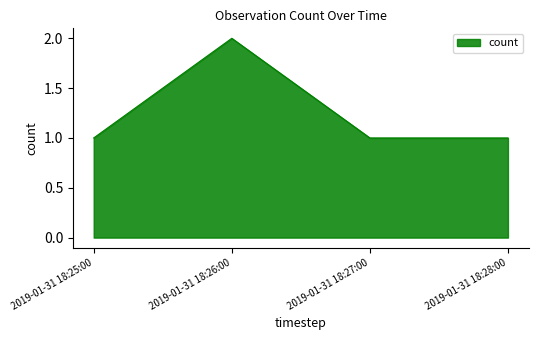

True or false: there are more than 2 points higher than both neighbors.

False